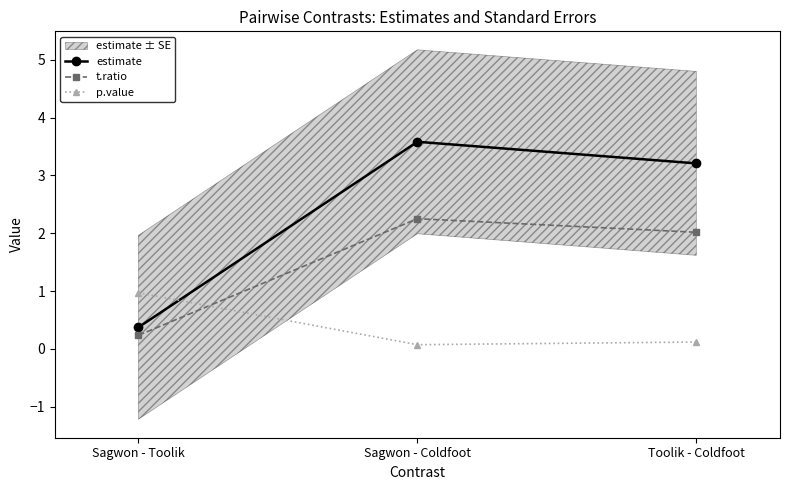

How many values in the estimate series exceed 3?

2